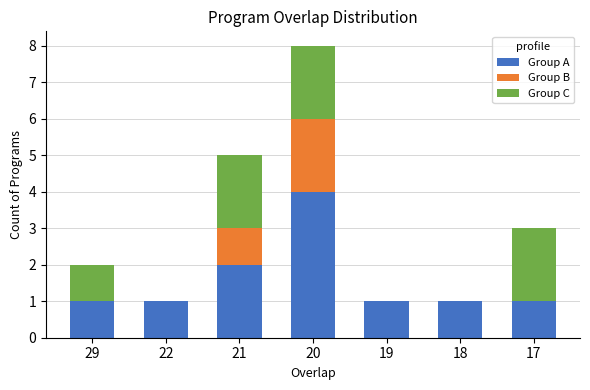

Count the Group A values in the range 1 to 2.

6